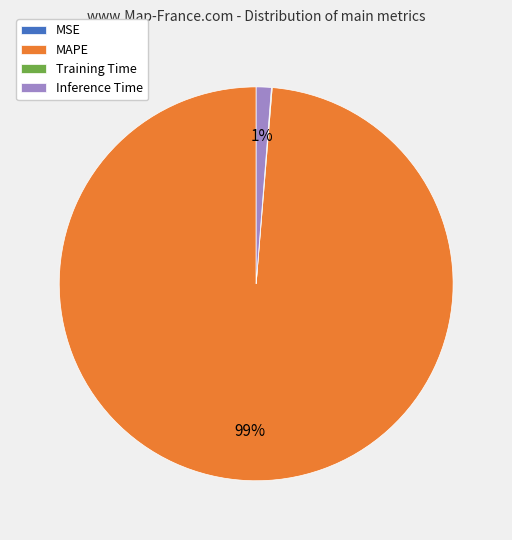

Does MAPE account for over 50% of the chart?

Yes